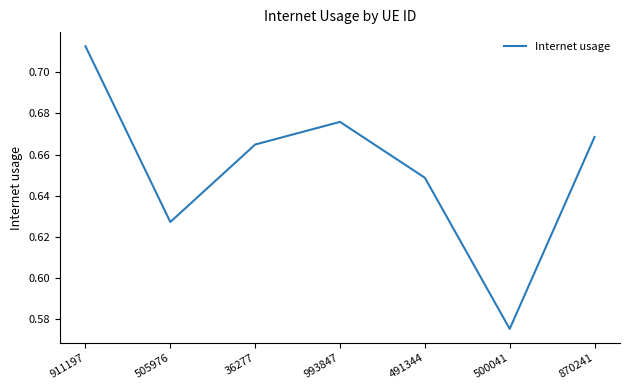

How many values are between 0 and 1?

7